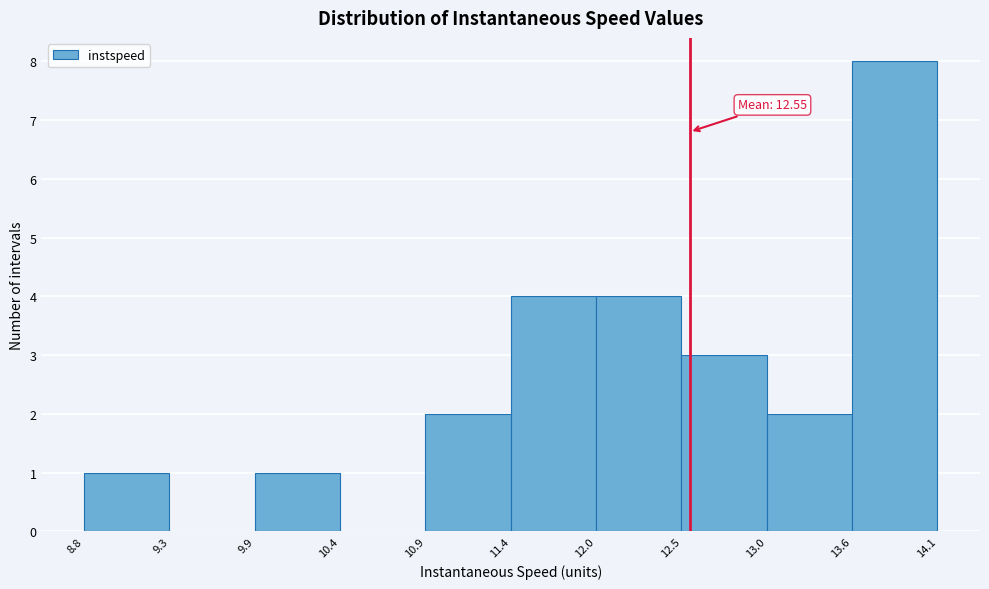

Which range on the x-axis has the tallest bar?

13.6 to 14.1